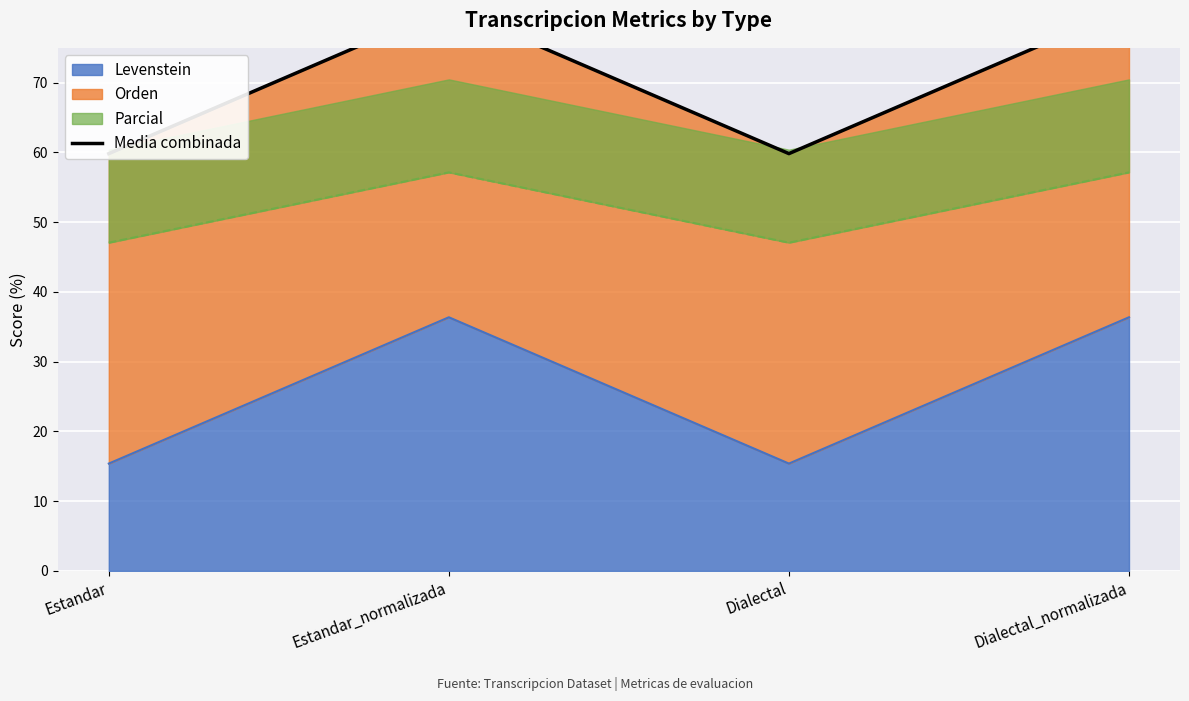

What is the approximate value at Estandar_normalizada?

80.8